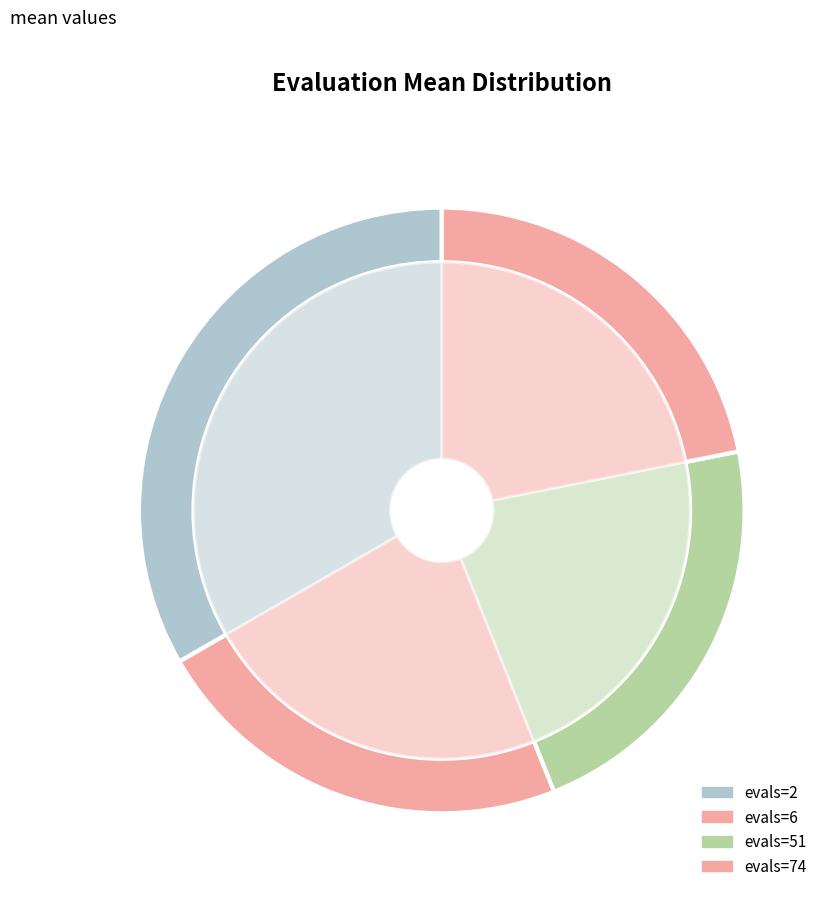

Which category has the biggest portion of the pie?

evals=2